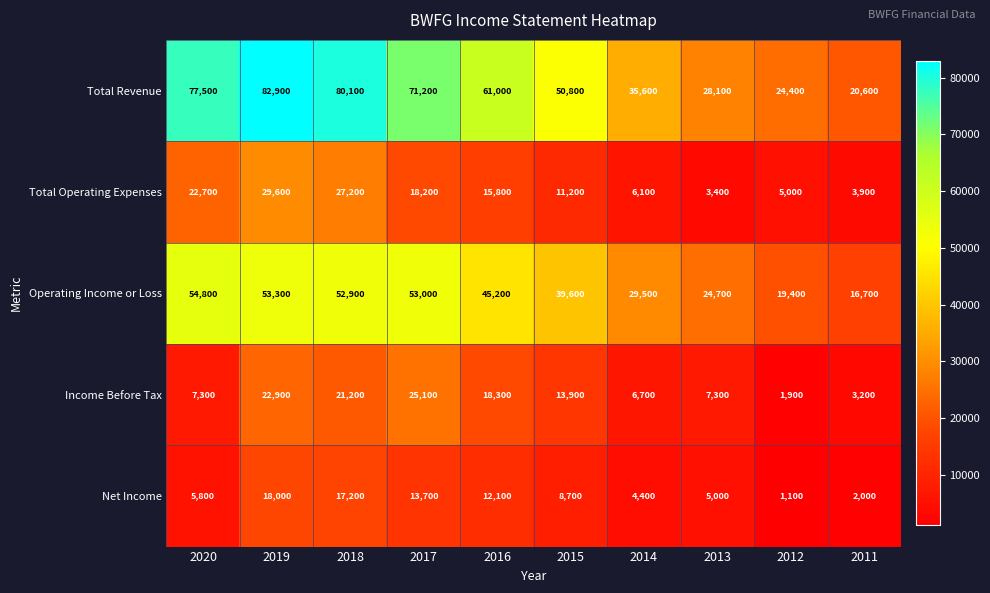

What is the difference between the Net Income values at 2014 and 2020?

1400